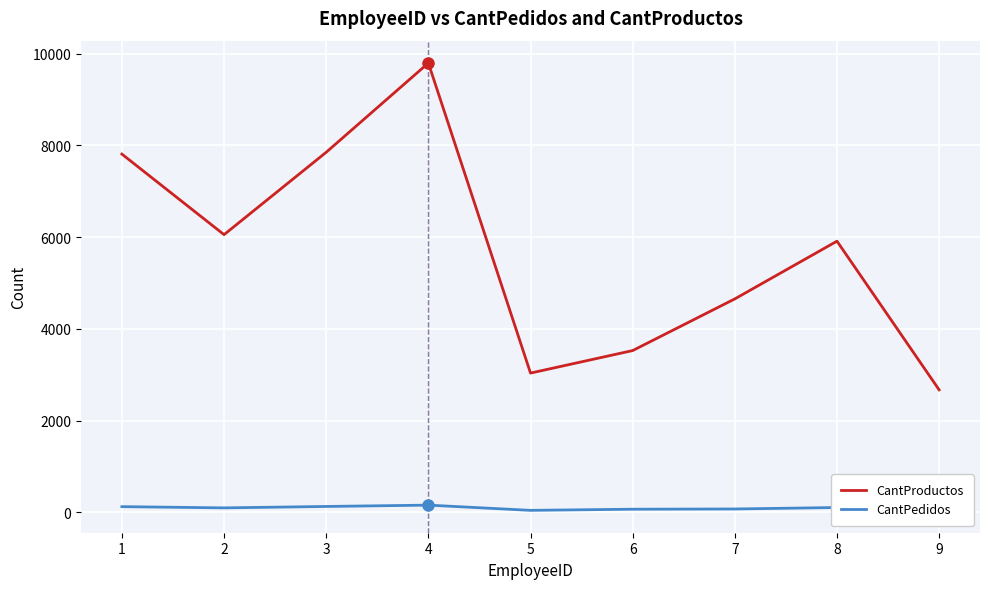

Where does the CantPedidos series first go above 96?

1